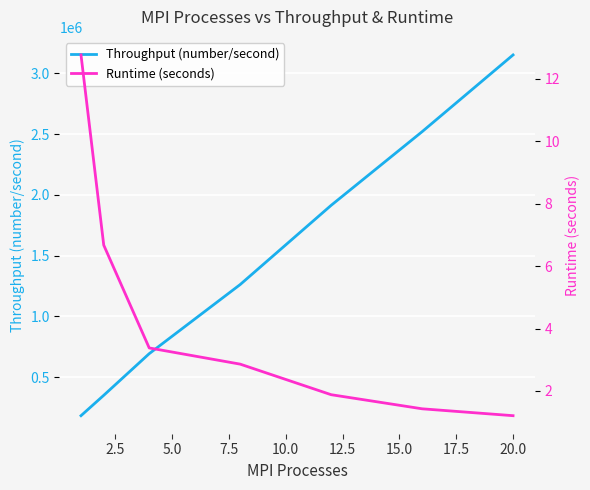

What is the lowest value of the Throughput (number/second) series?

183532.4